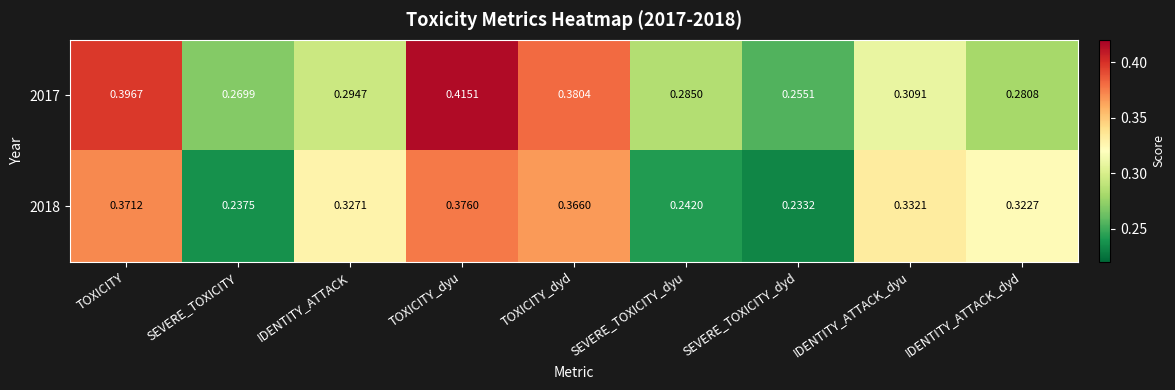

At which category does the chart reach its peak across all series?

TOXICITY_dyu